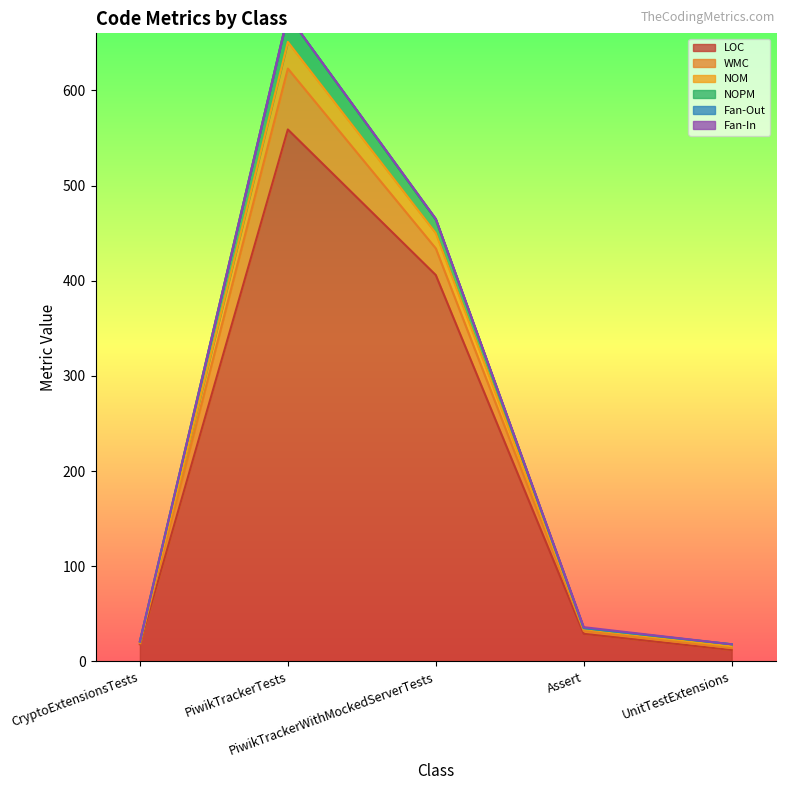

True or false: NOPM and NOM intersect in this chart.

False